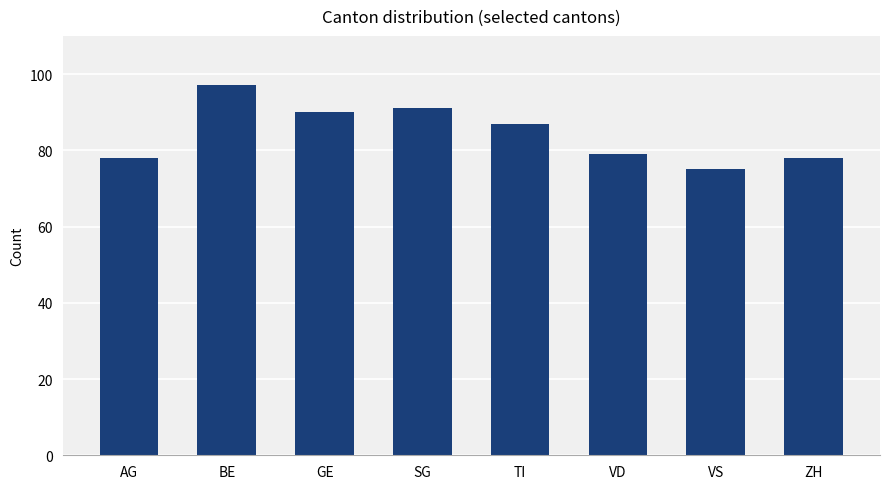

Between VS and SG, which is larger?

SG